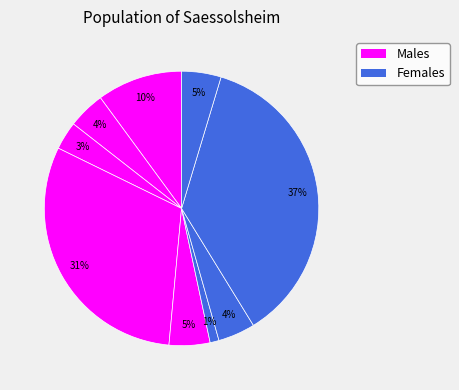

Does any single category account for the majority?

No